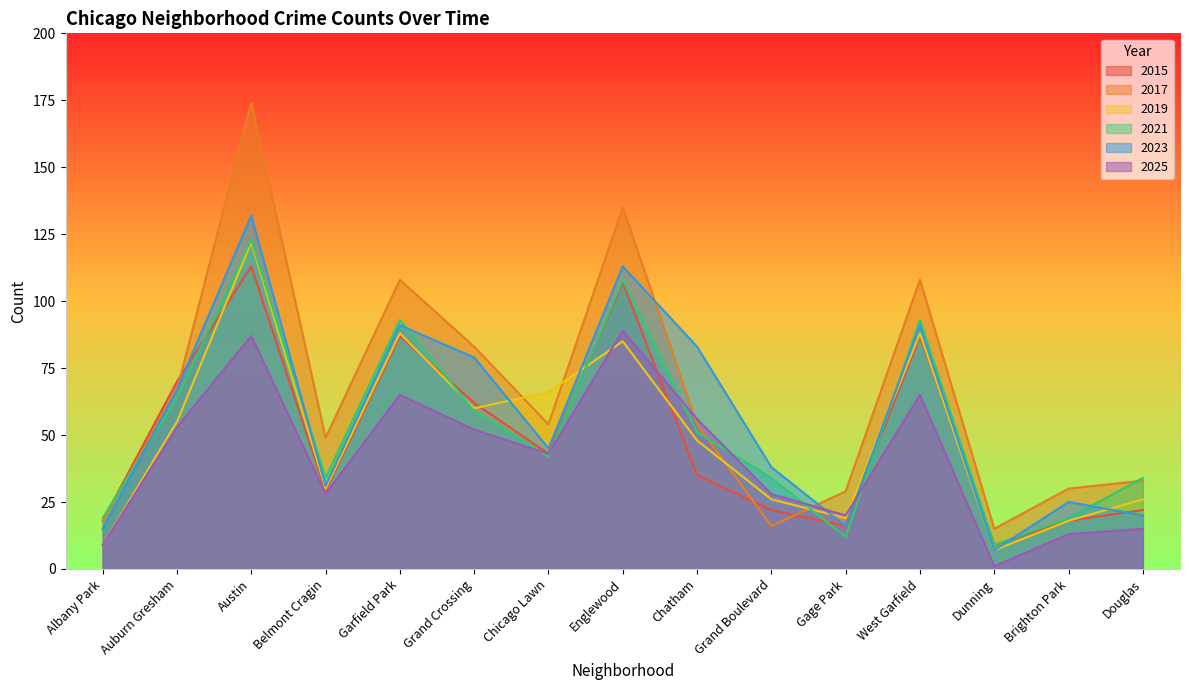

Between Grand Crossing and West Garfield, which series saw the biggest shift?

2021